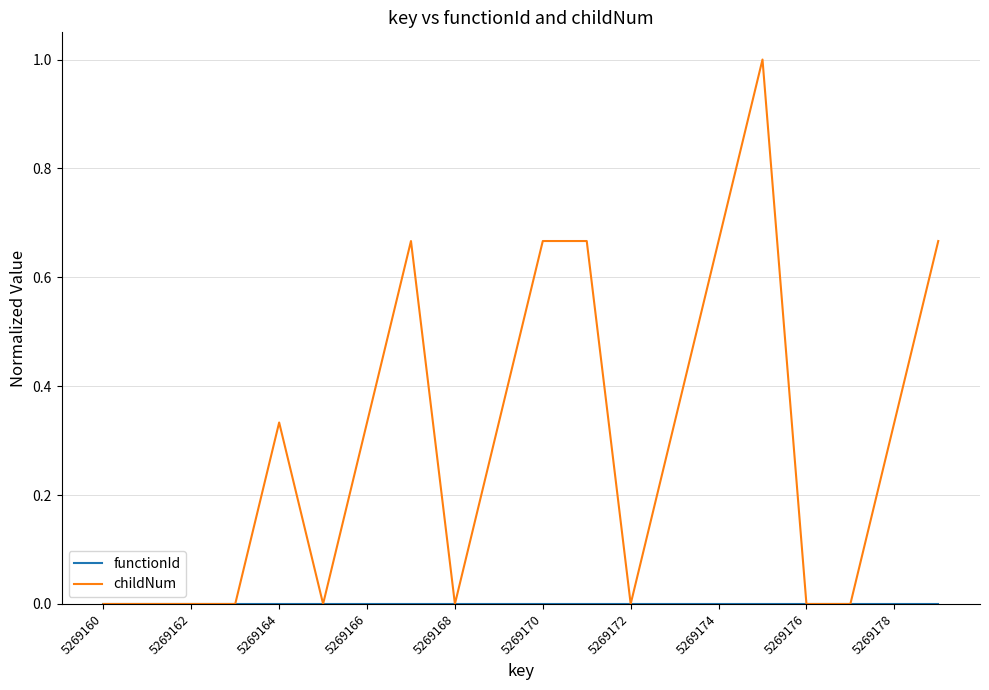

What is the greatest value displayed?

1.0